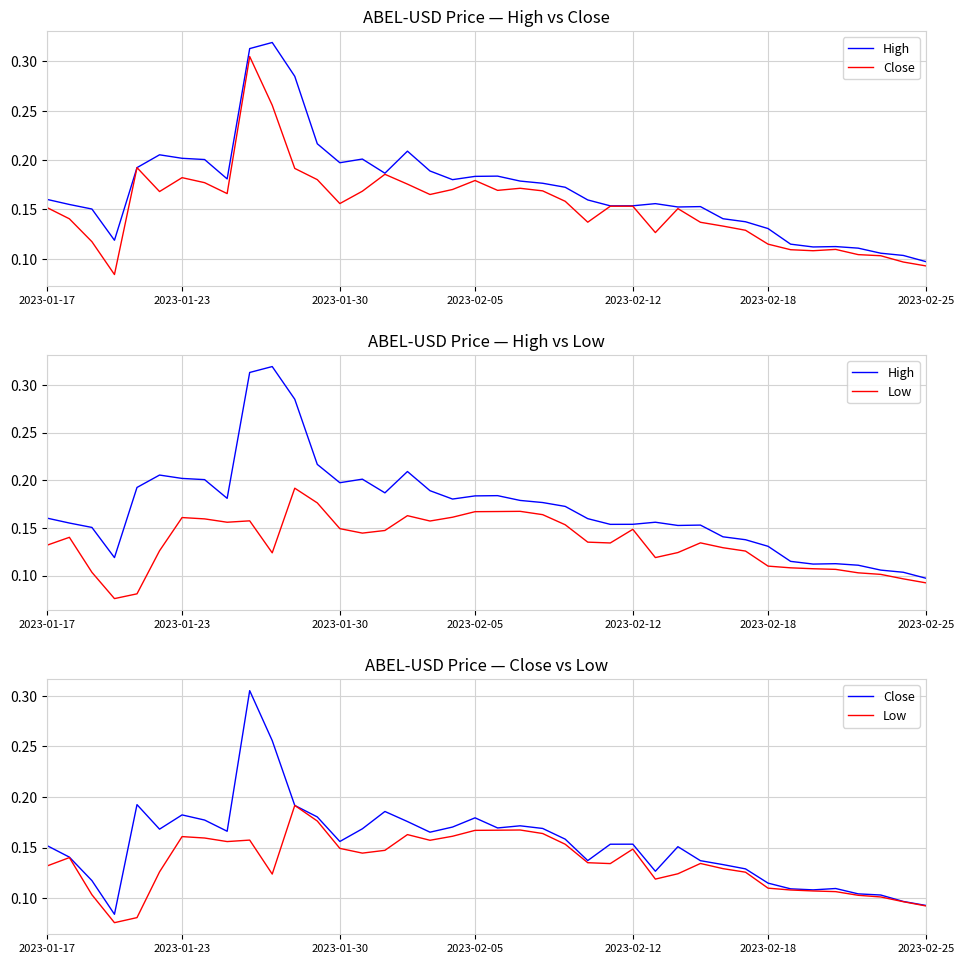

At 21, list the series in order from smallest to largest.

Low, Close, High